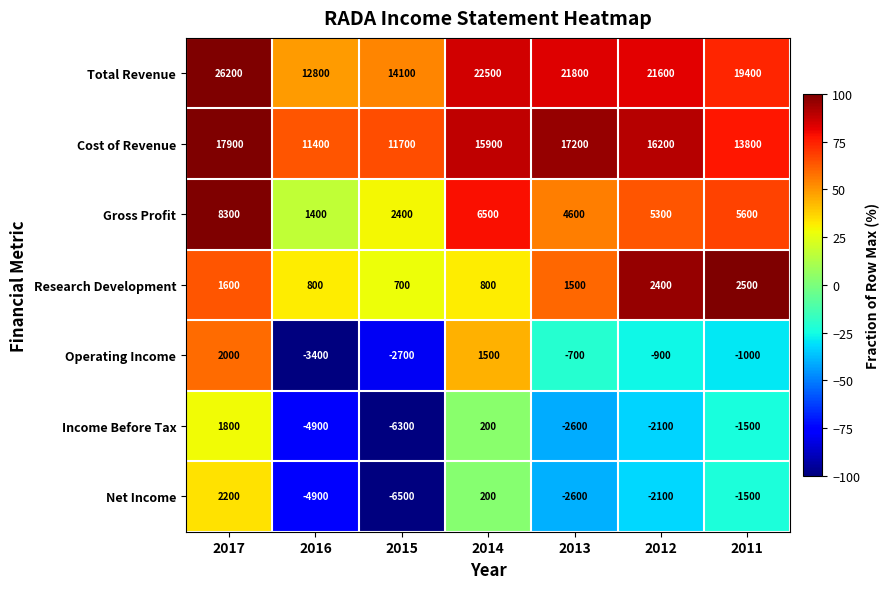

What is the spread (max minus min) of values at 2015?

20600